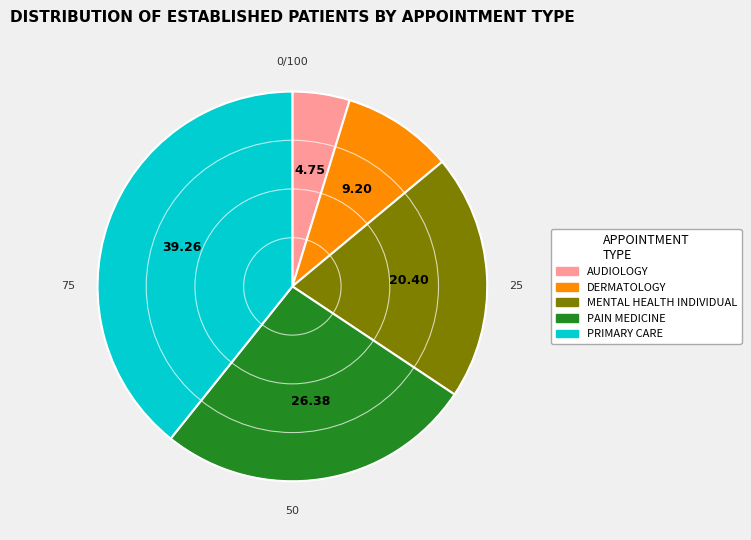

Is PRIMARY CARE the majority of the pie?

No